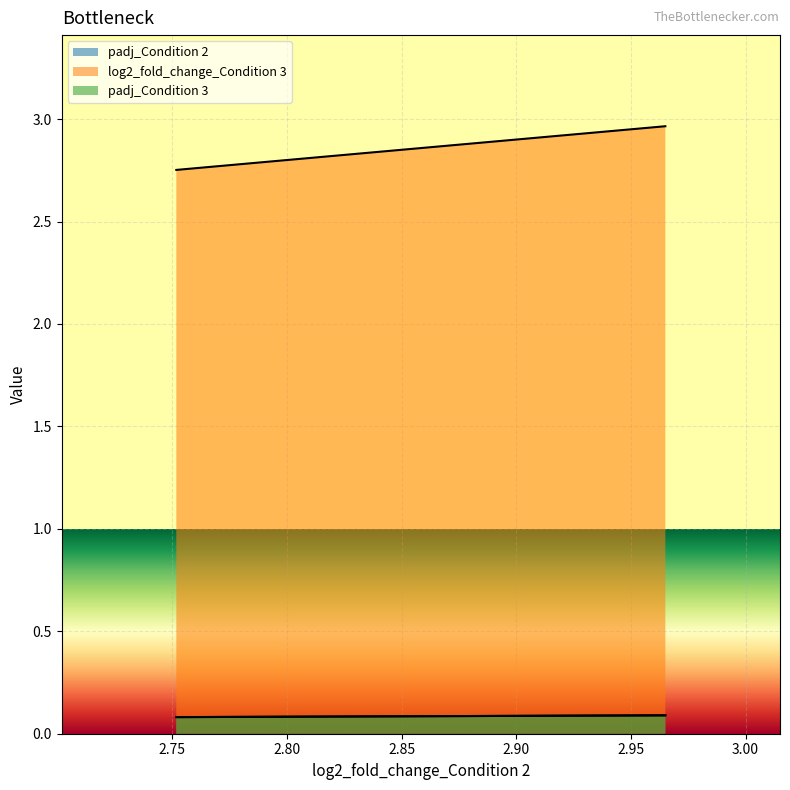

What are all the series names shown in the legend?

padj_Condition 2, log2_fold_change_Condition 3, padj_Condition 3